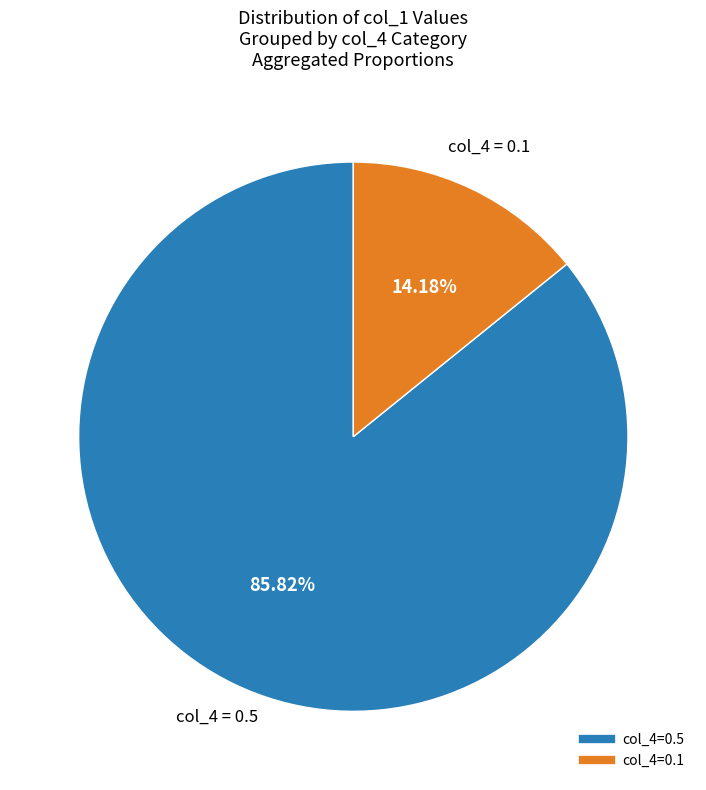

Is there a majority slice in this chart?

Yes